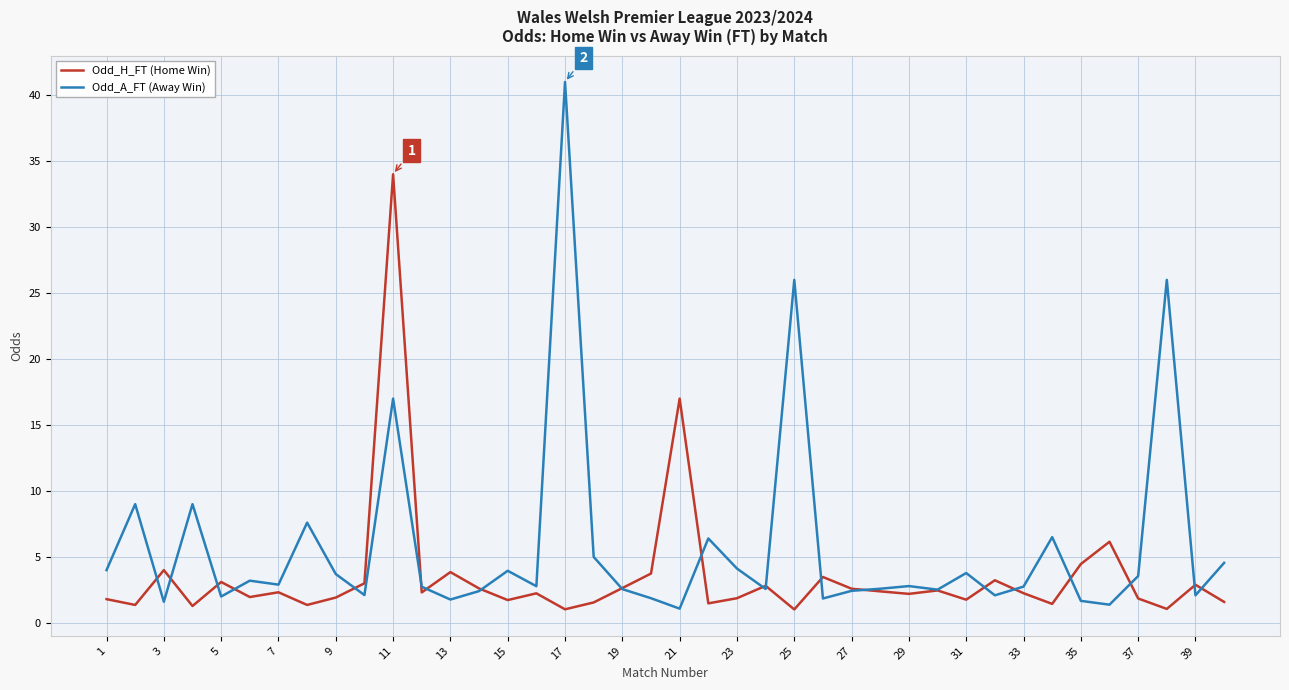

What is the maximum value shown in the chart?

41.0